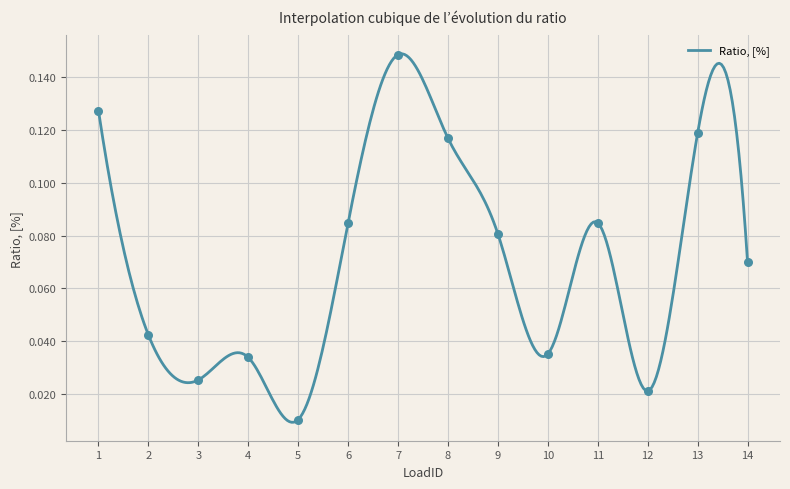

Does the chart have visible grid lines?

Yes